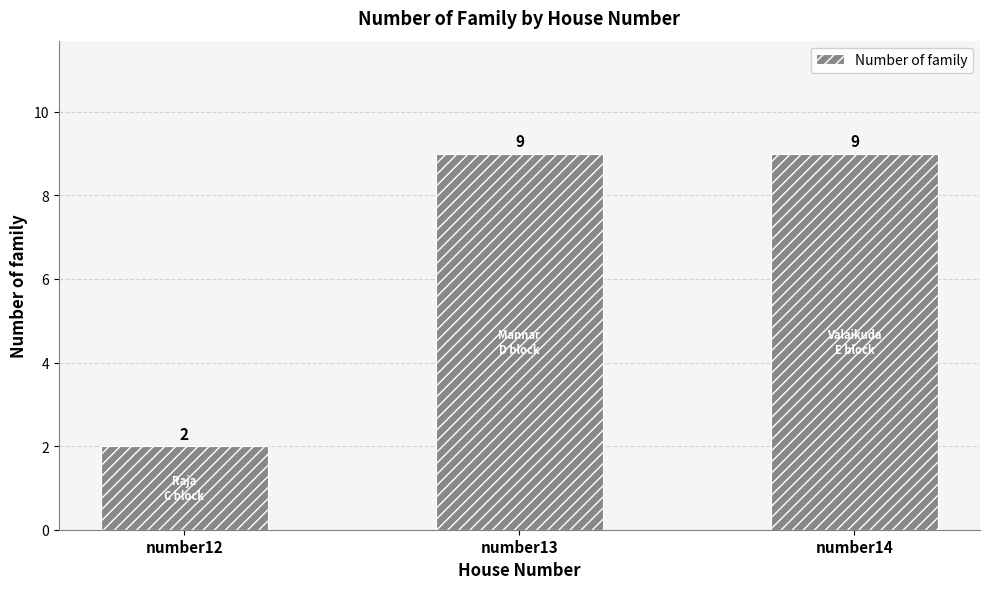

Reading right to left, what are all the values shown in this chart?

number14=9	number13=9	number12=2